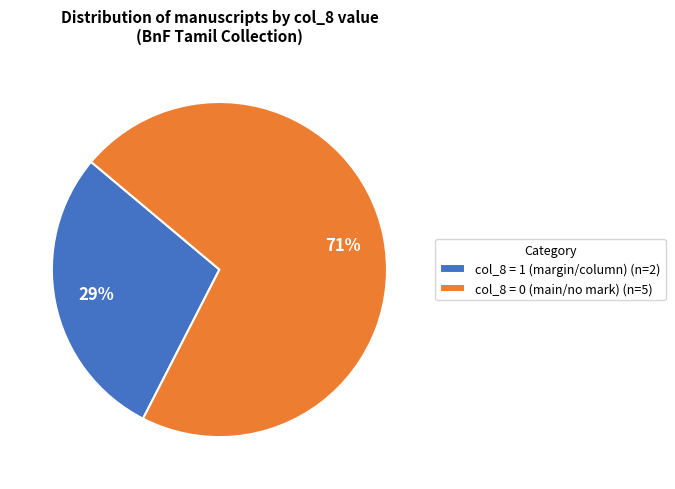

What is the largest slice in the pie chart?

col_8 = 0 (main/no mark) (n=5)